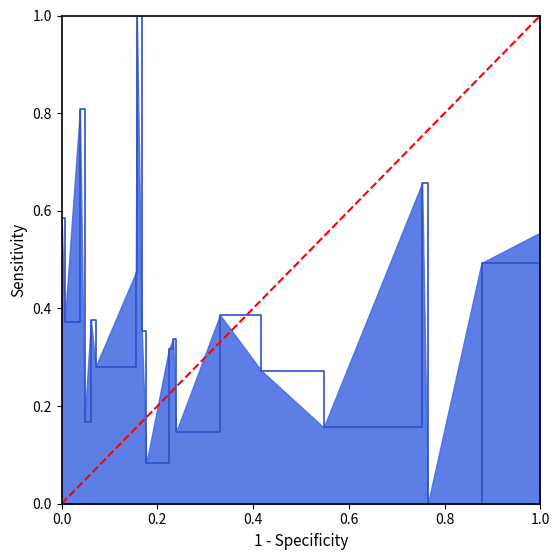

What is the sum of all values?

1